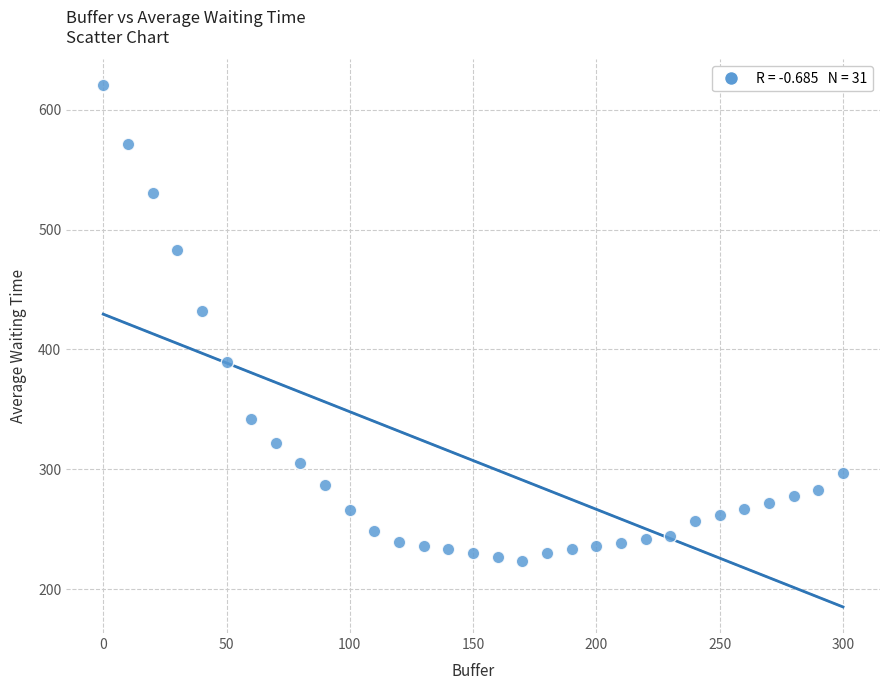

What is the range of Y values (max minus min)?

396.6